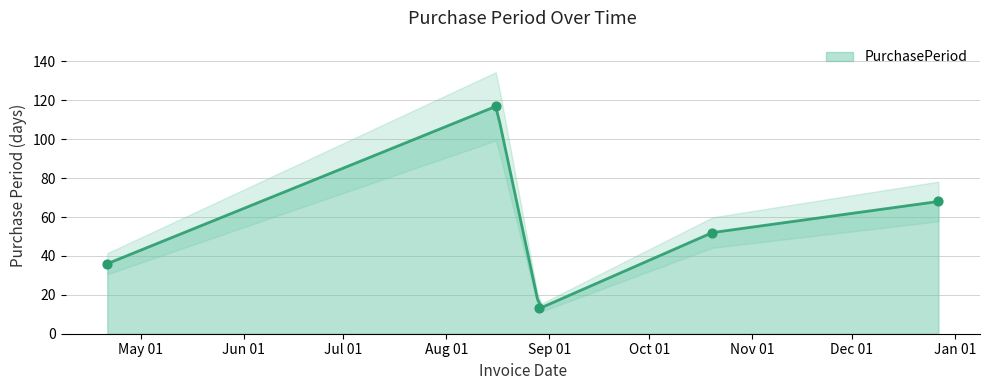

Approximately how many times larger is the value at 2016-08-16 compared to 2016-08-29?

9.0